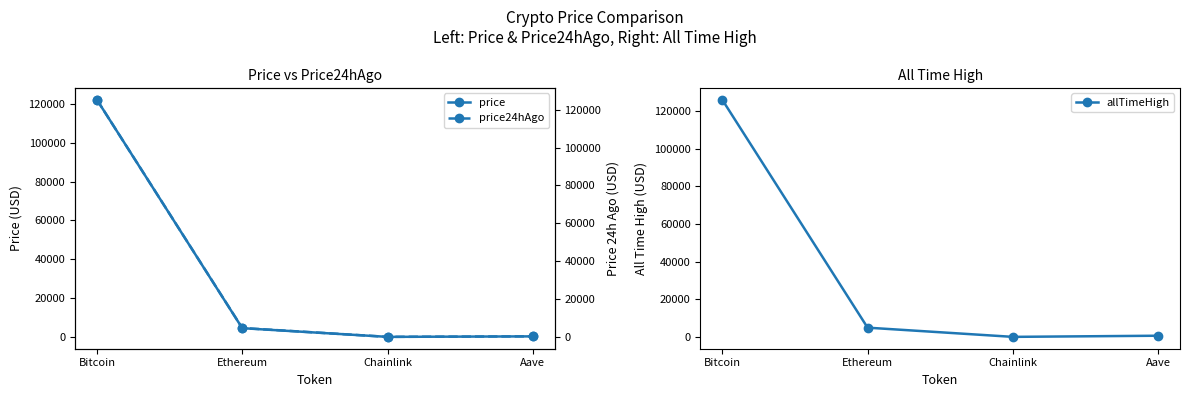

Where does the allTimeHigh series first go above 4946?

Bitcoin